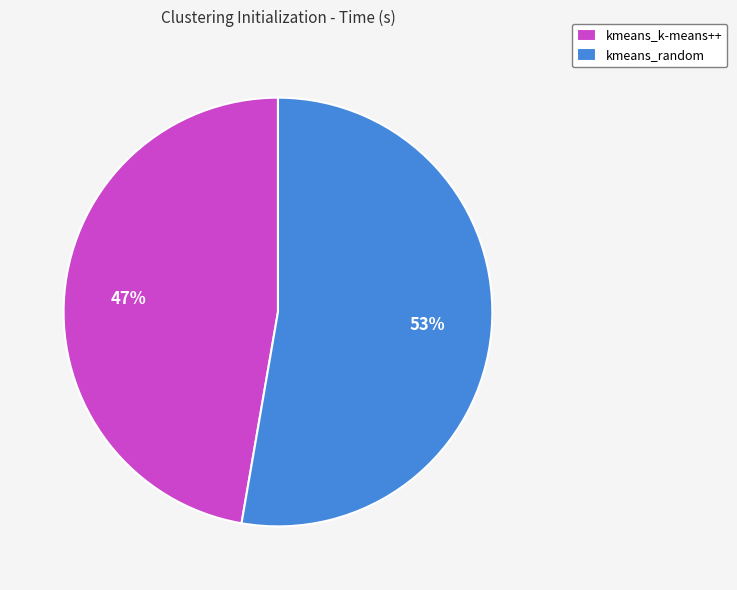

To the nearest percent, what is the average slice percentage?

50%